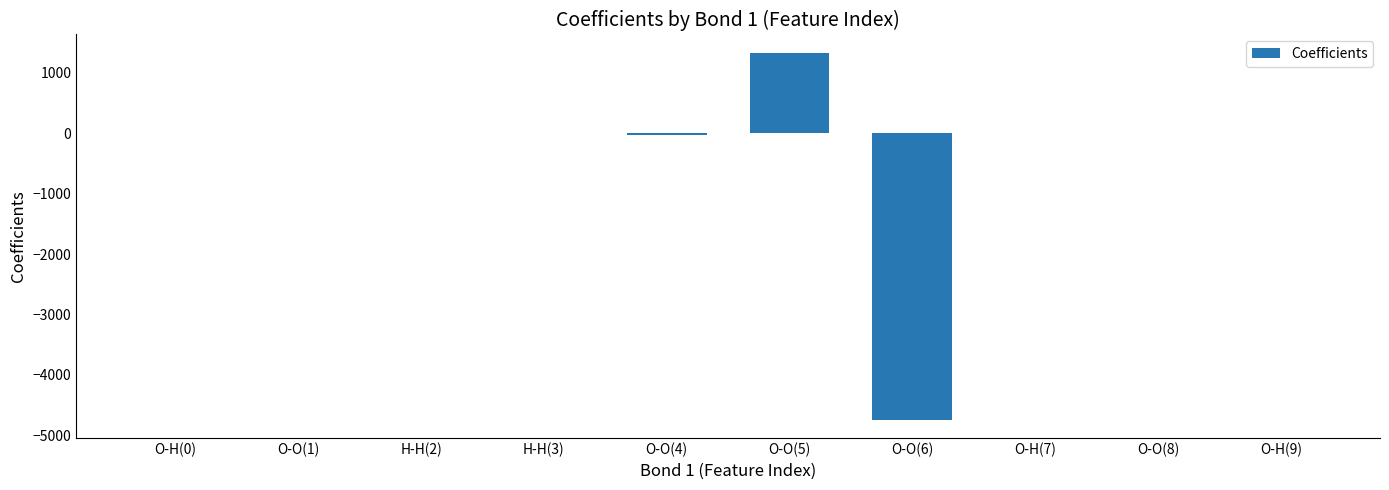

What is the sum of all values?

-3443.1